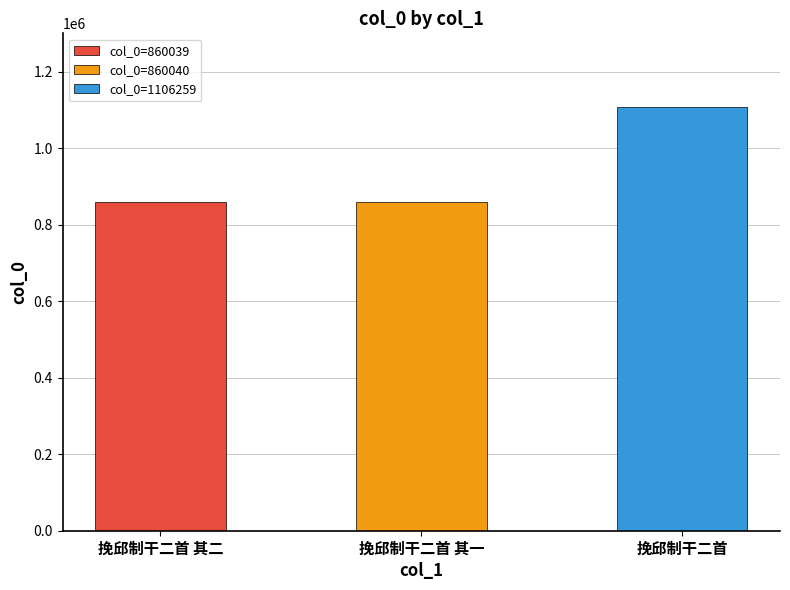

The chart shows a value of 1106259 at 挽邱制干二首. True or false?

True